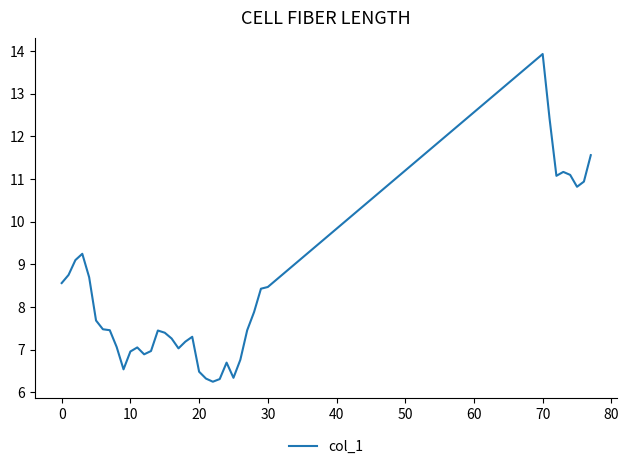

What is the maximum value shown in the chart?

13.9